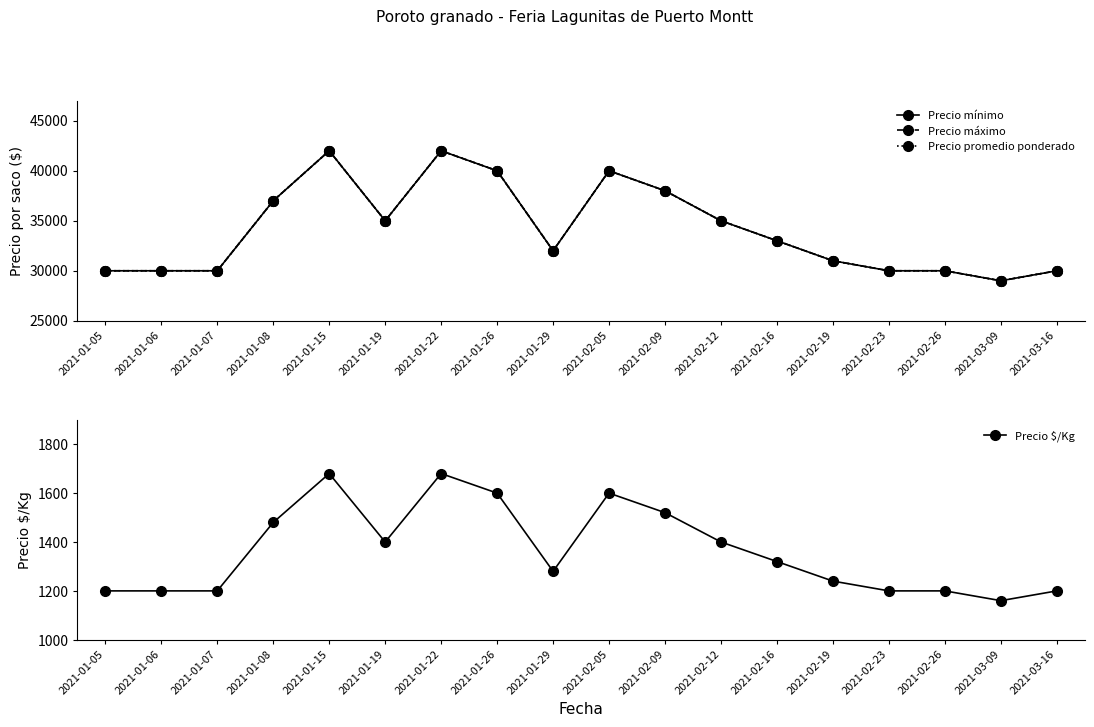

What is the total value across all series at 2021-02-26?

91200